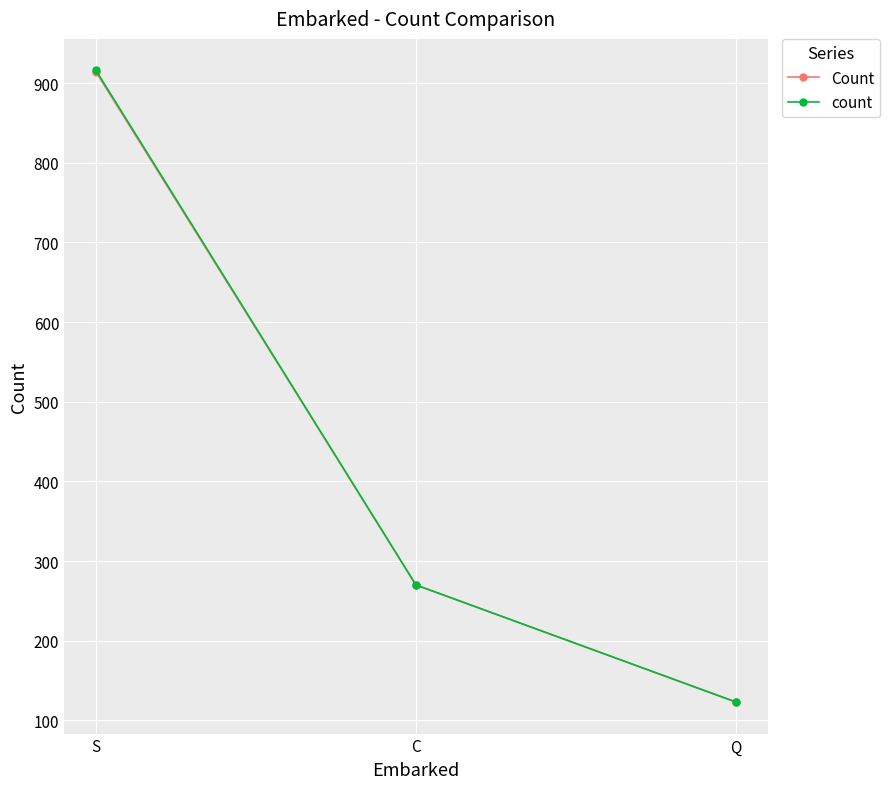

The Count series shows 123 at Q. True or false?

True